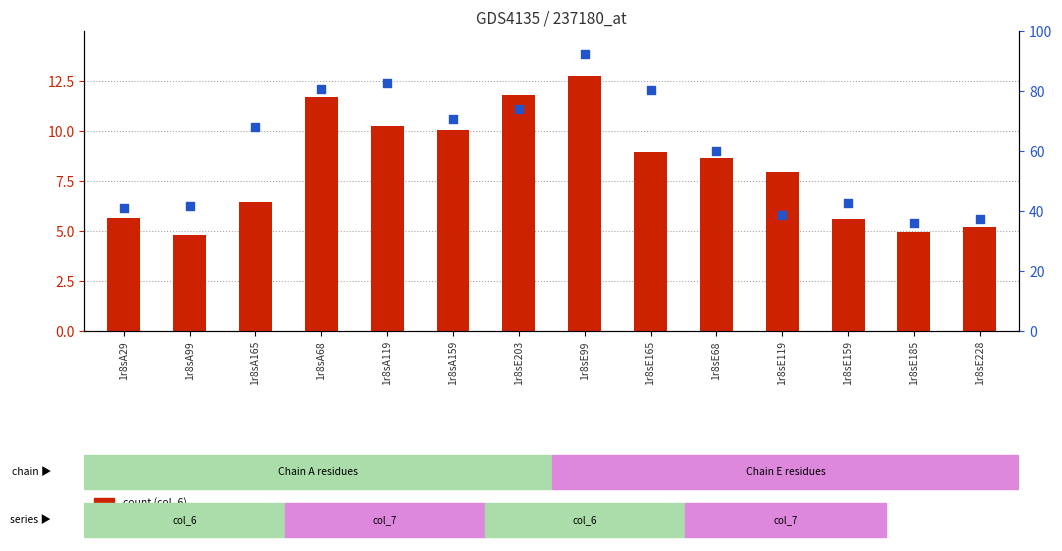

Which series reaches the maximum Y coordinate?

percentile rank within the sample